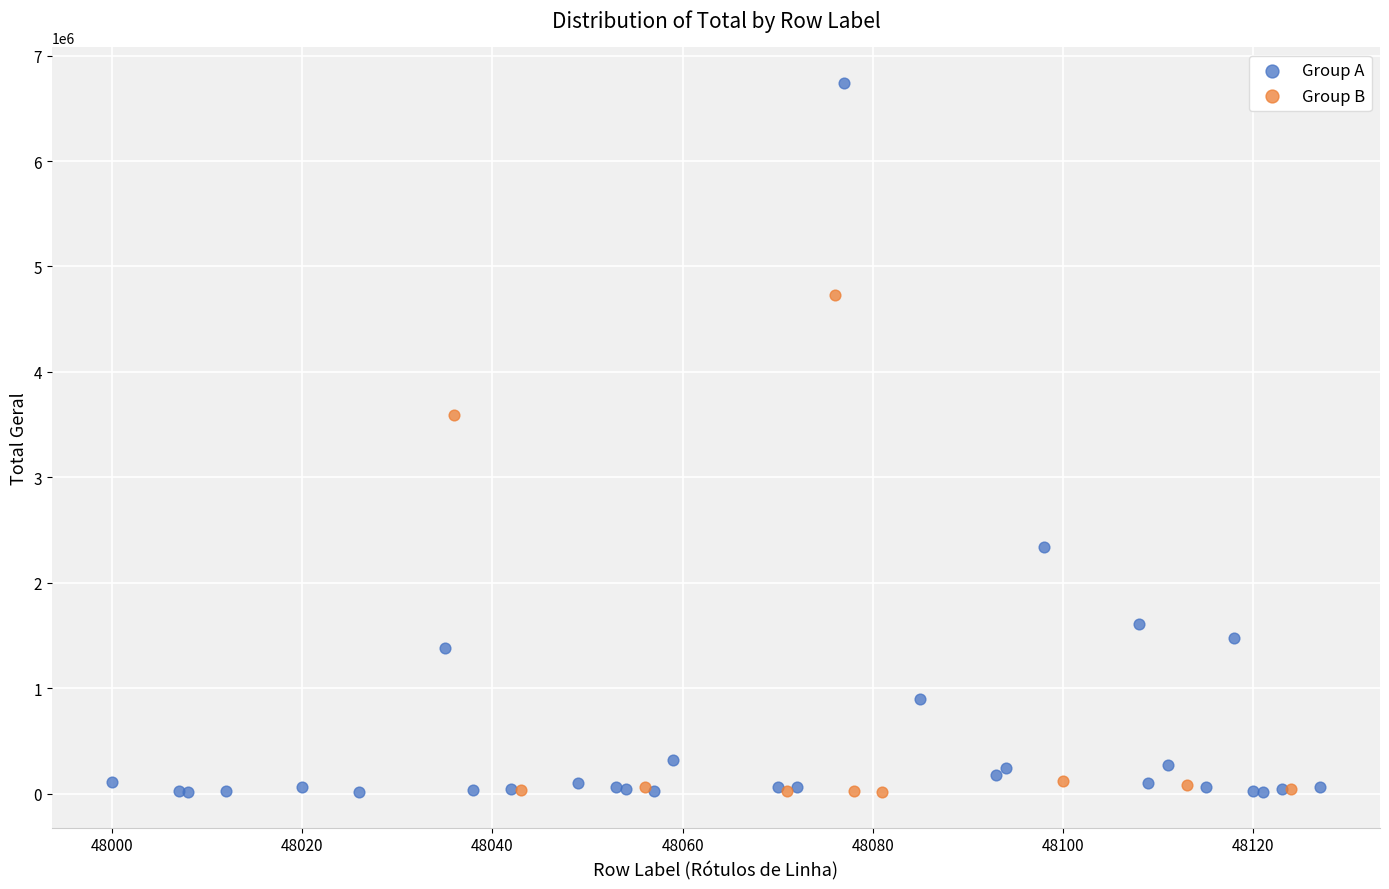

Which series has the largest Y range (max minus min)?

Group A